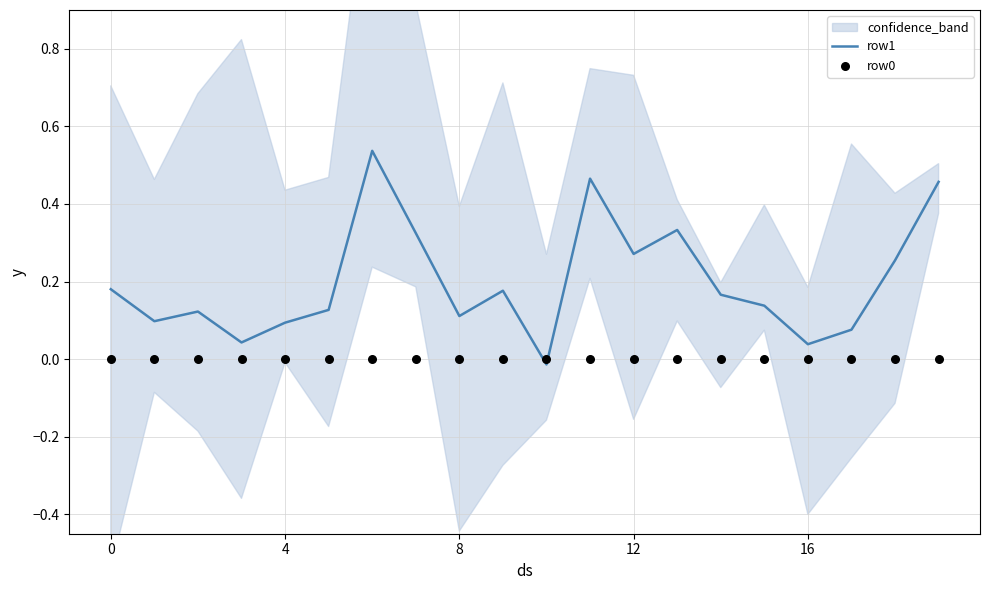

Which series has the largest Y range (max minus min)?

row1